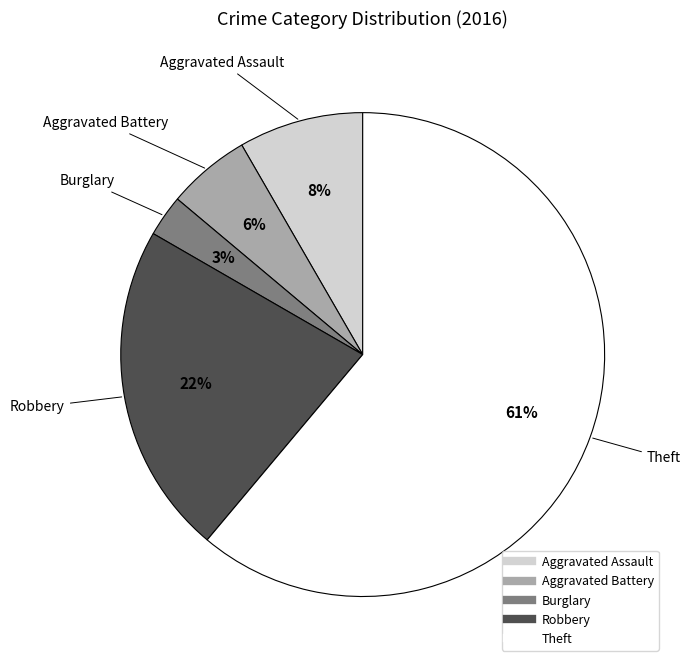

Is there any slice that represents more than half of the pie?

Yes